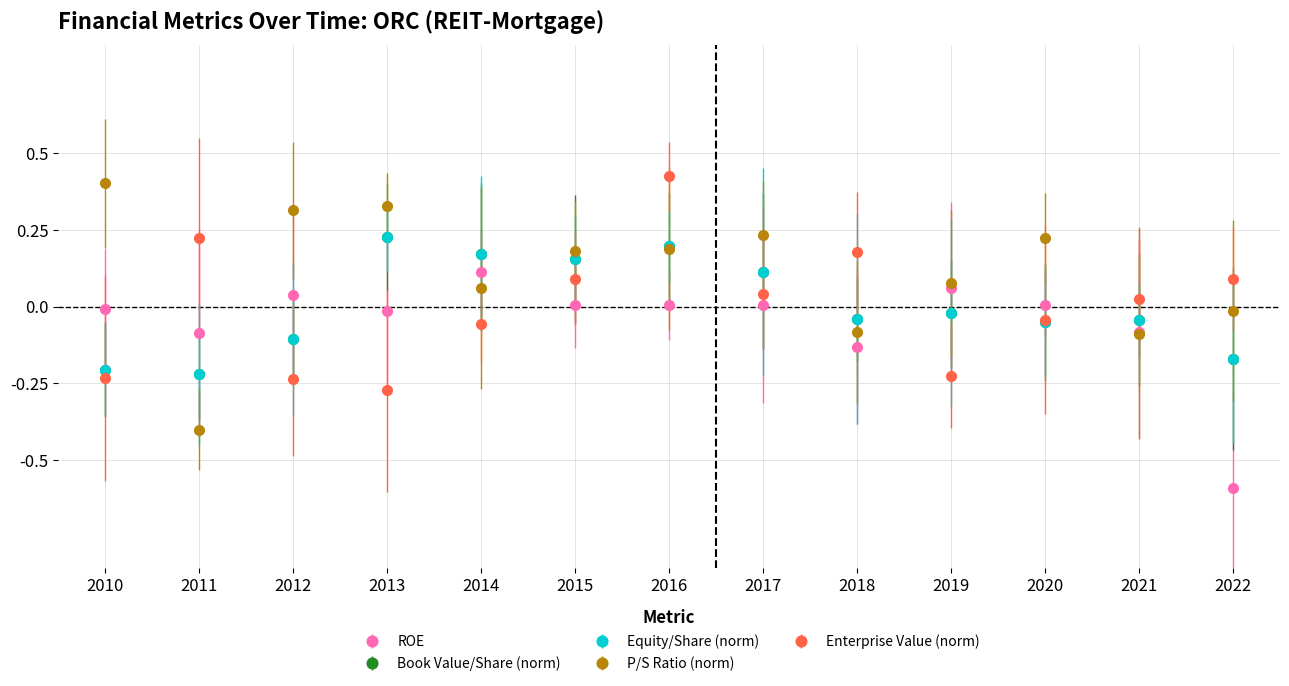

Is this an area chart (filled region under the line)?

No